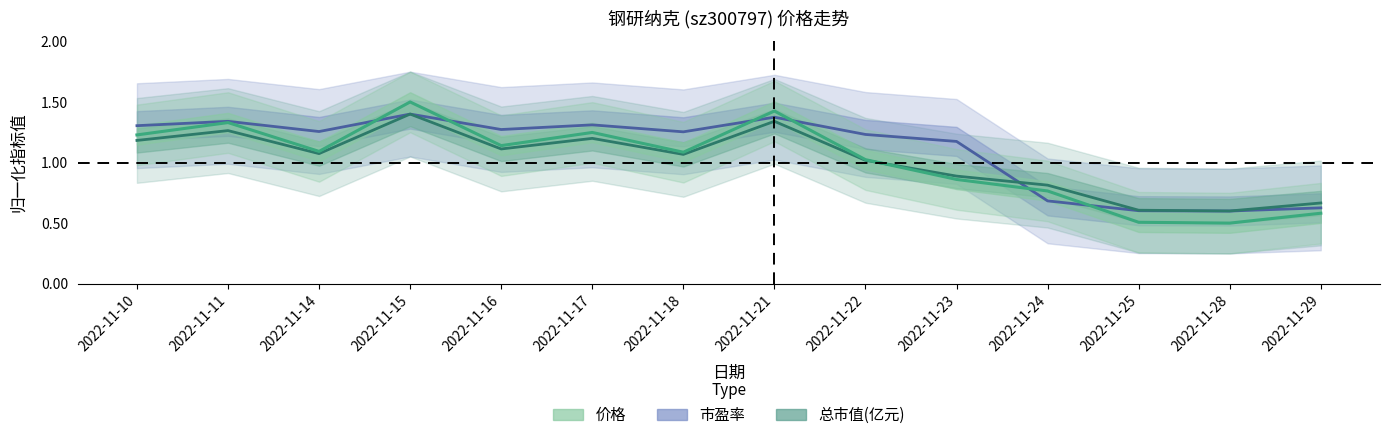

Is this an area chart (filled region under the line)?

No